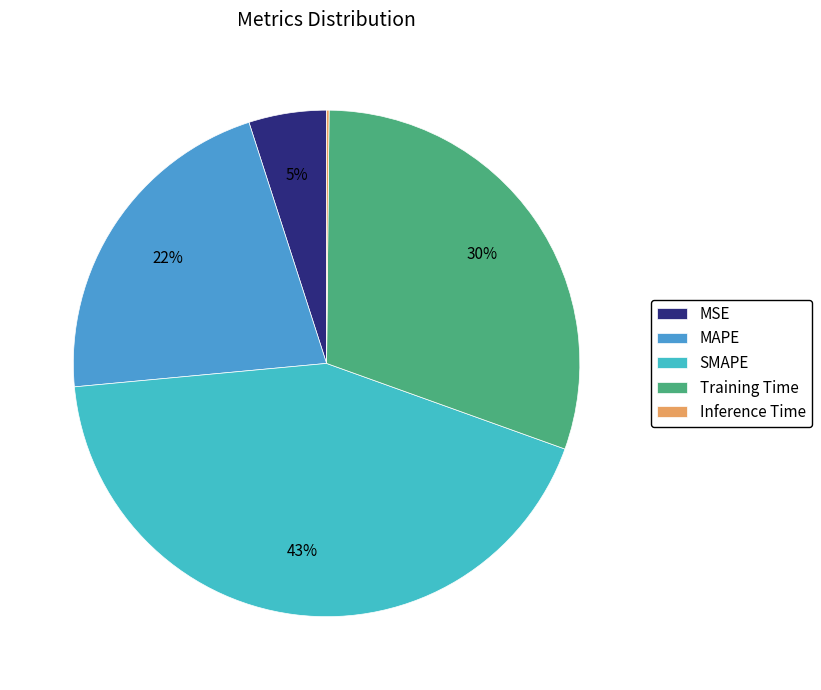

Is it true that Training Time is 45% of the pie?

False